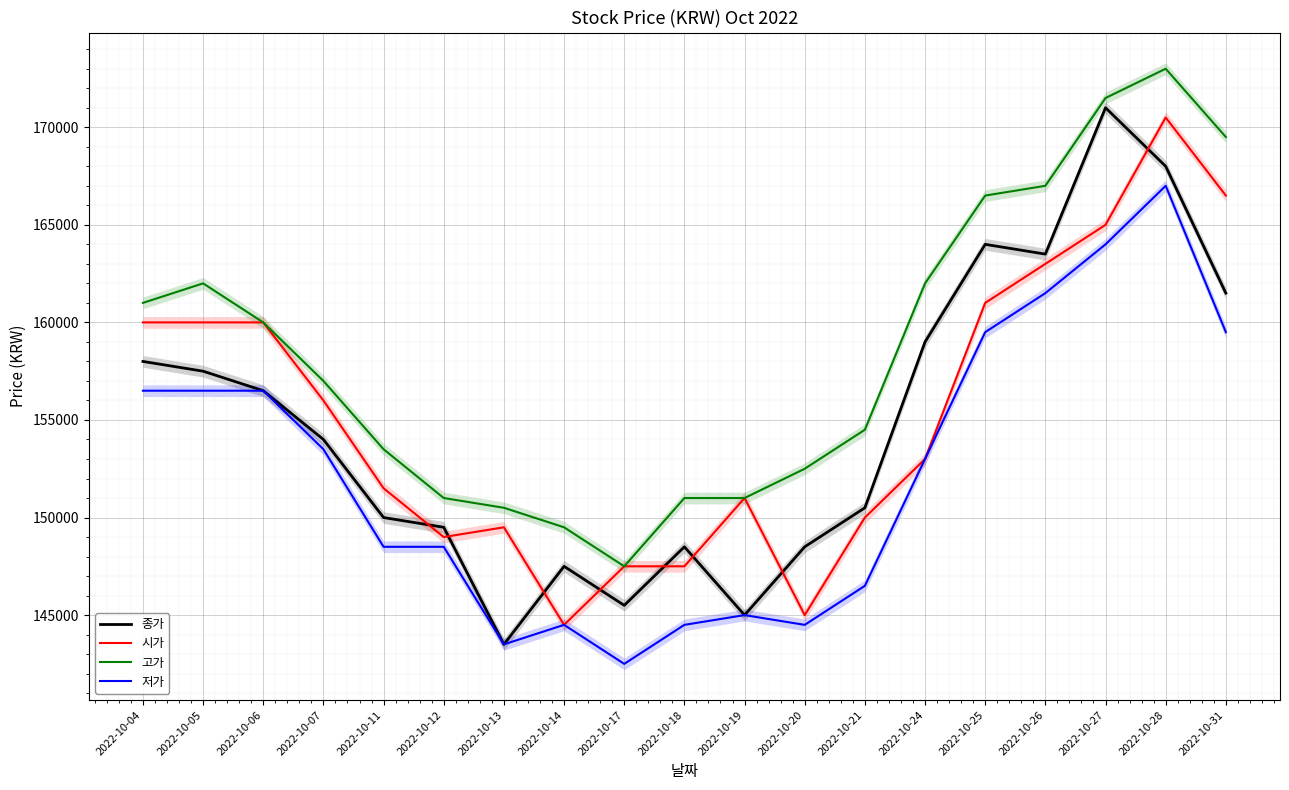

Is it true that 고가 equals 151000 at 2022-10-18?

True